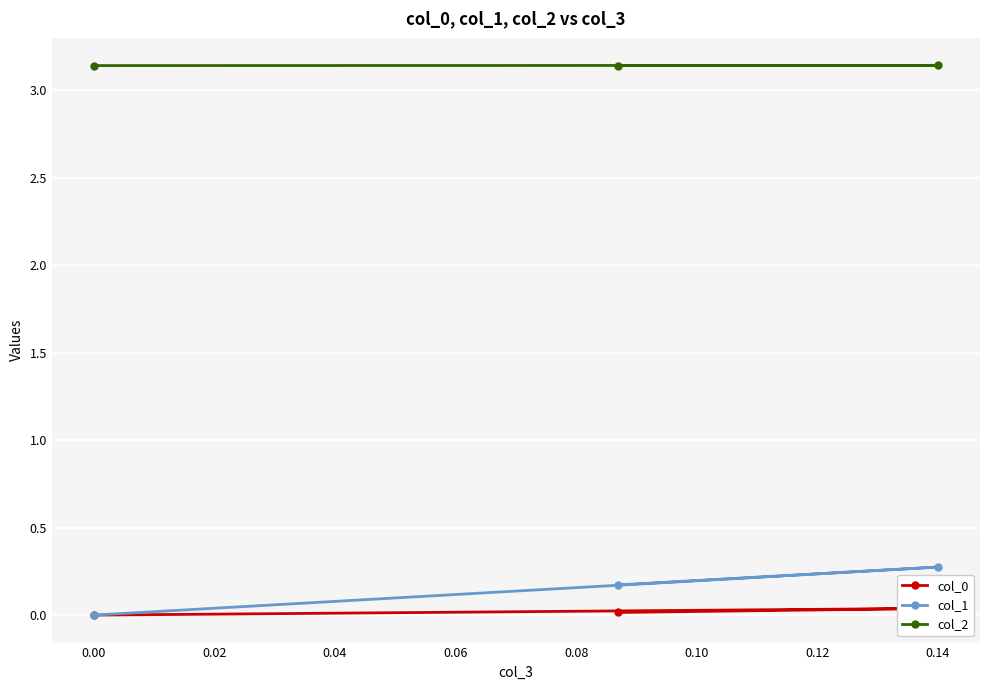

What is the highest value of the col_1 series?

0.3